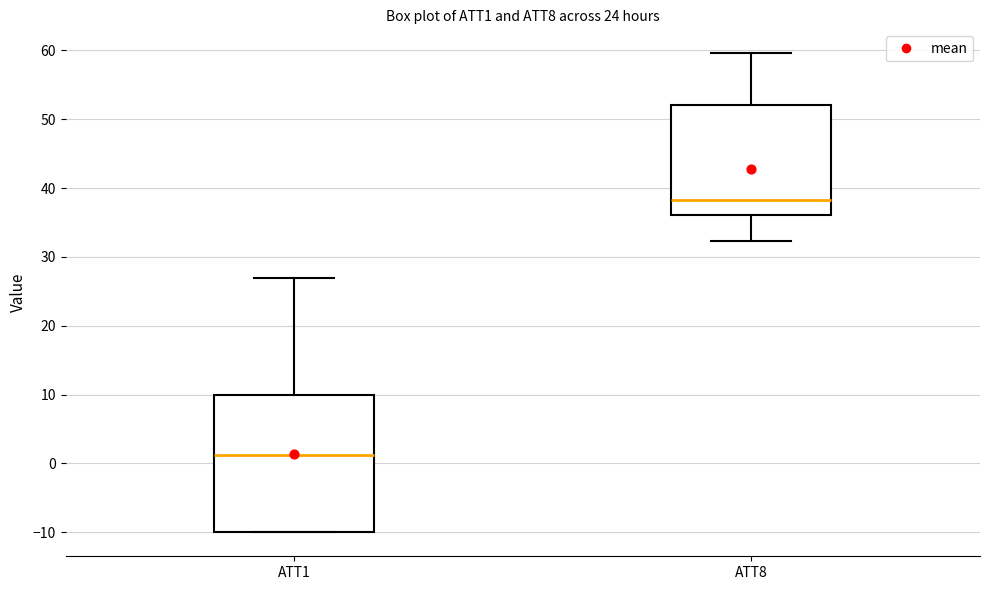

Which box is the tallest, from its lower edge to its upper edge?

ATT1